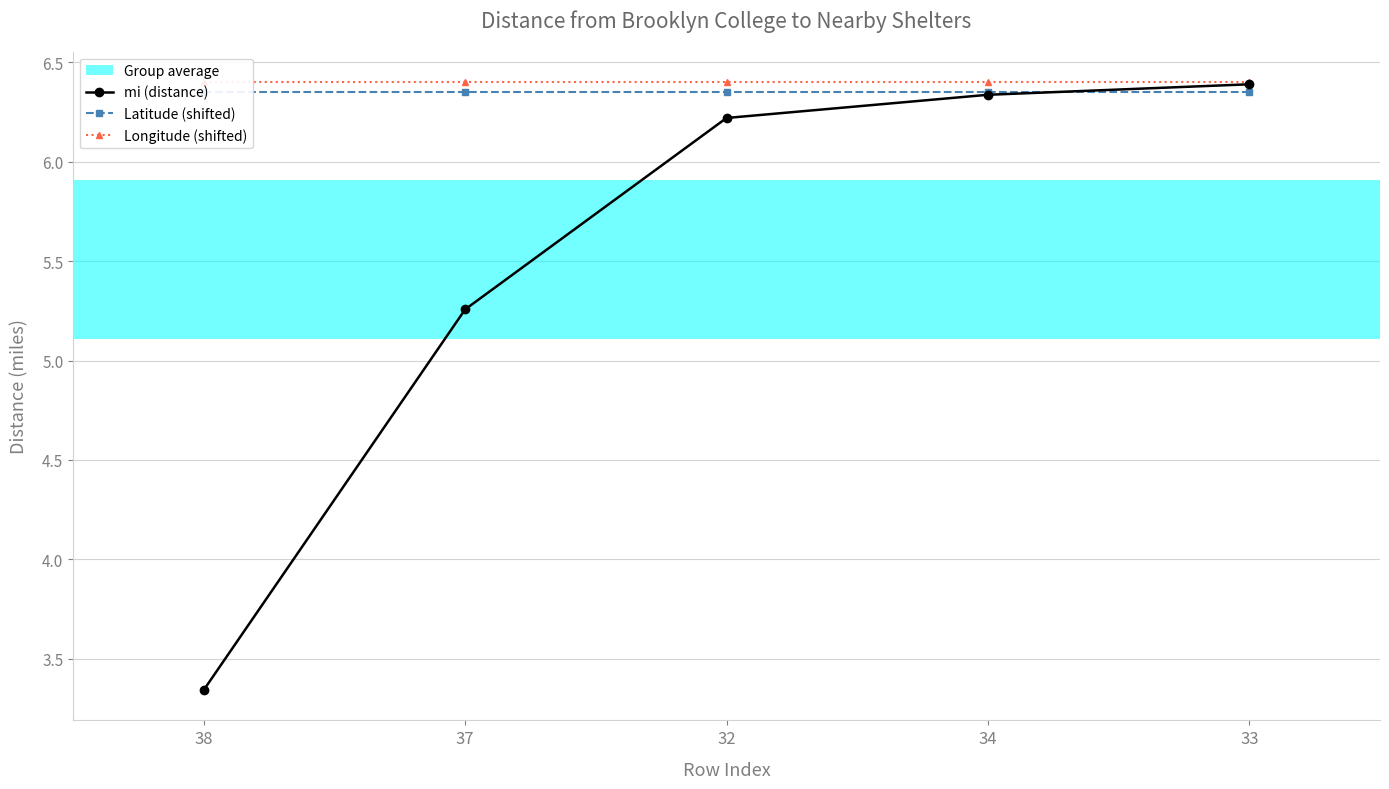

What is the average value of the Longitude (shifted) series?

6.4